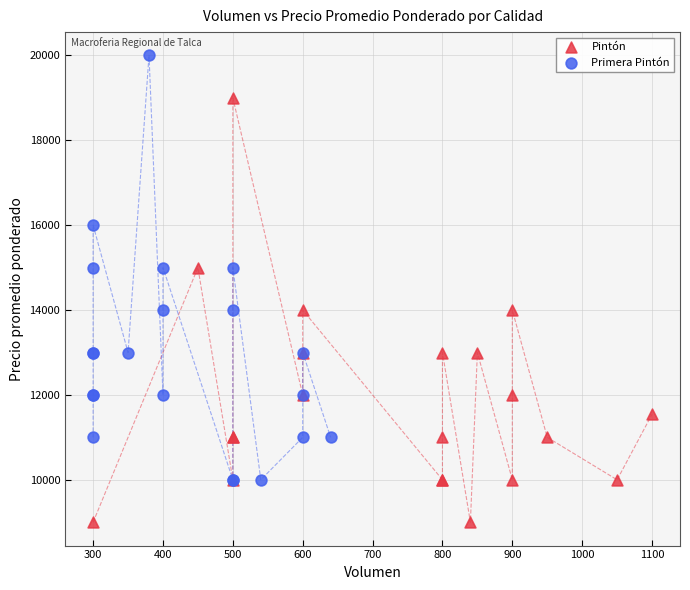

Which series contains the lowest Y value?

Pintón